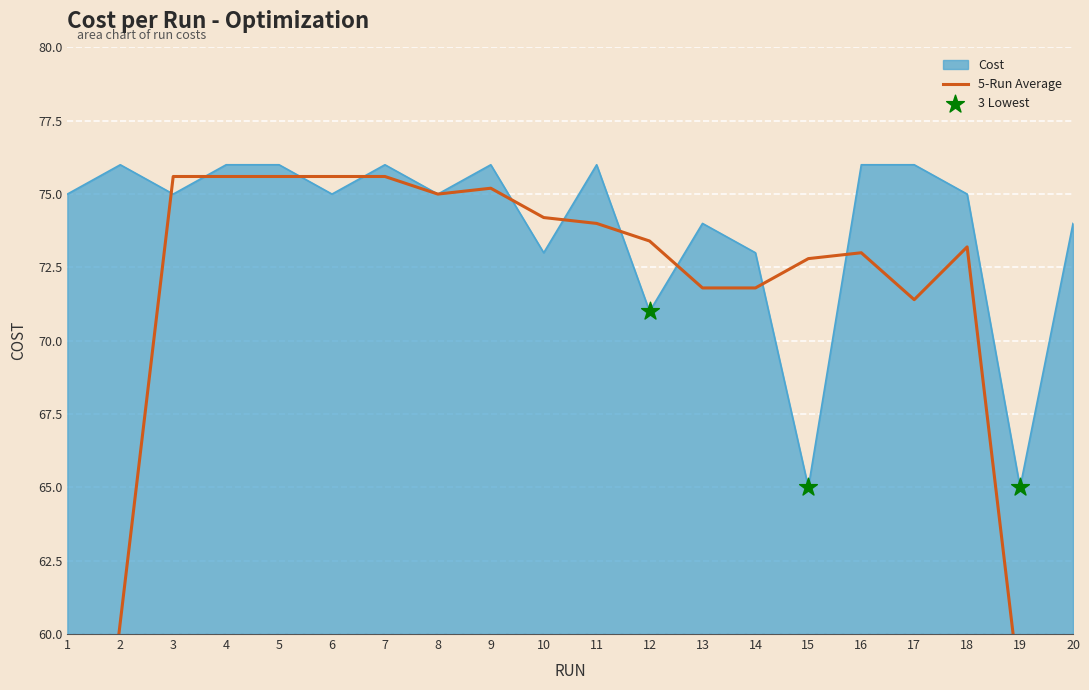

At which label is Cost closest to 70?

12